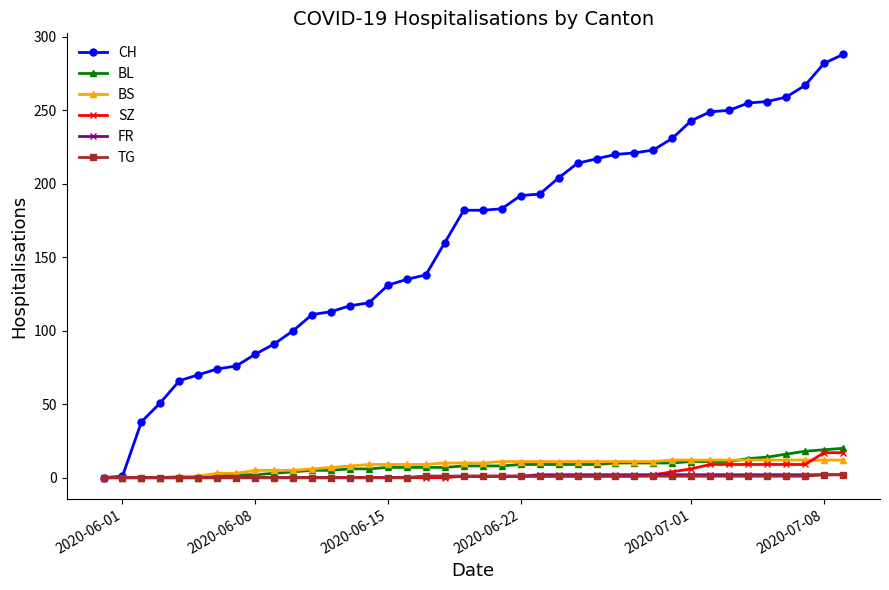

Which series has the widest spread of values?

CH